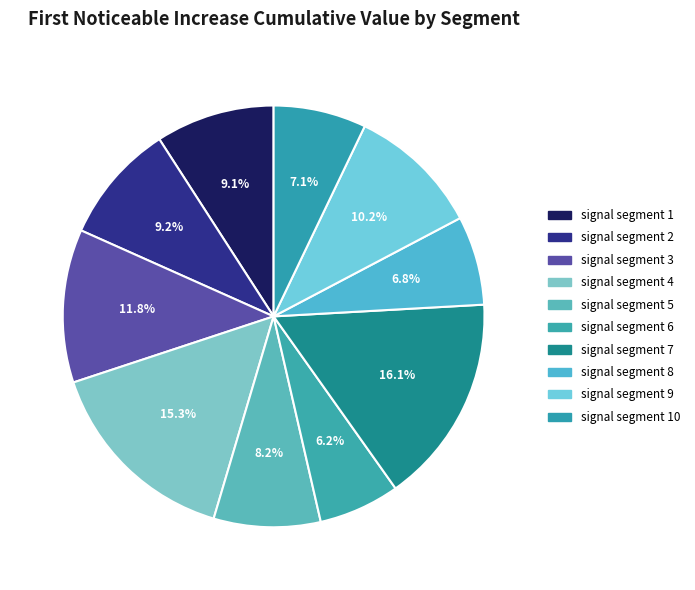

Does any single category account for the majority?

No